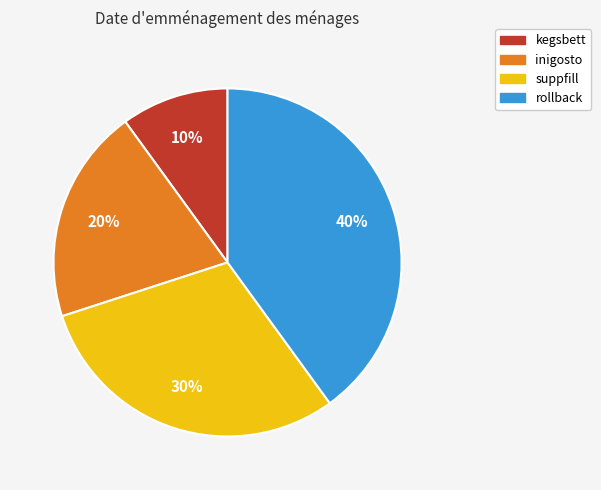

Do inigosto and rollback together represent more than half of the pie?

Yes